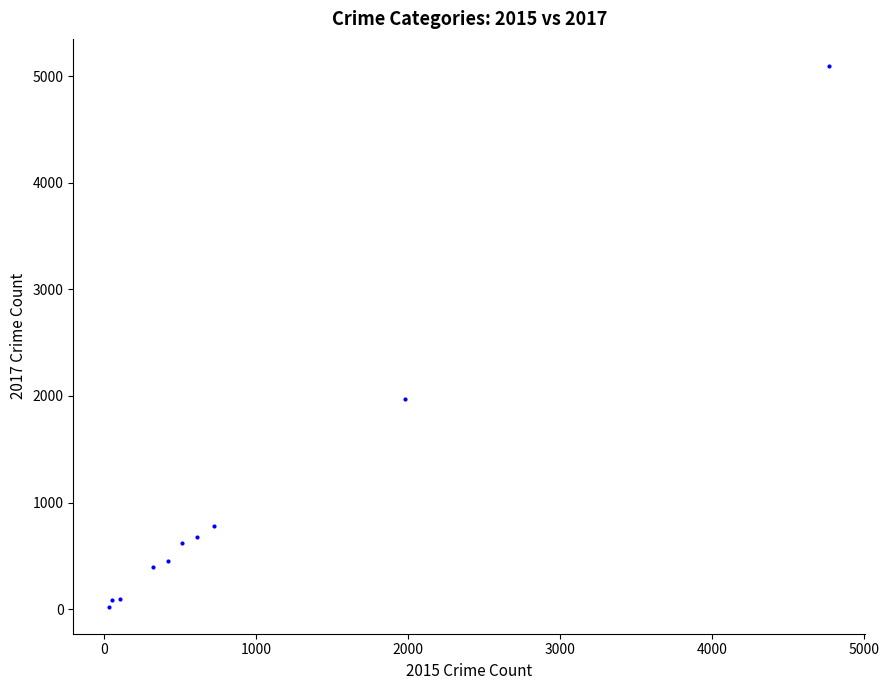

What is the average X value?

954